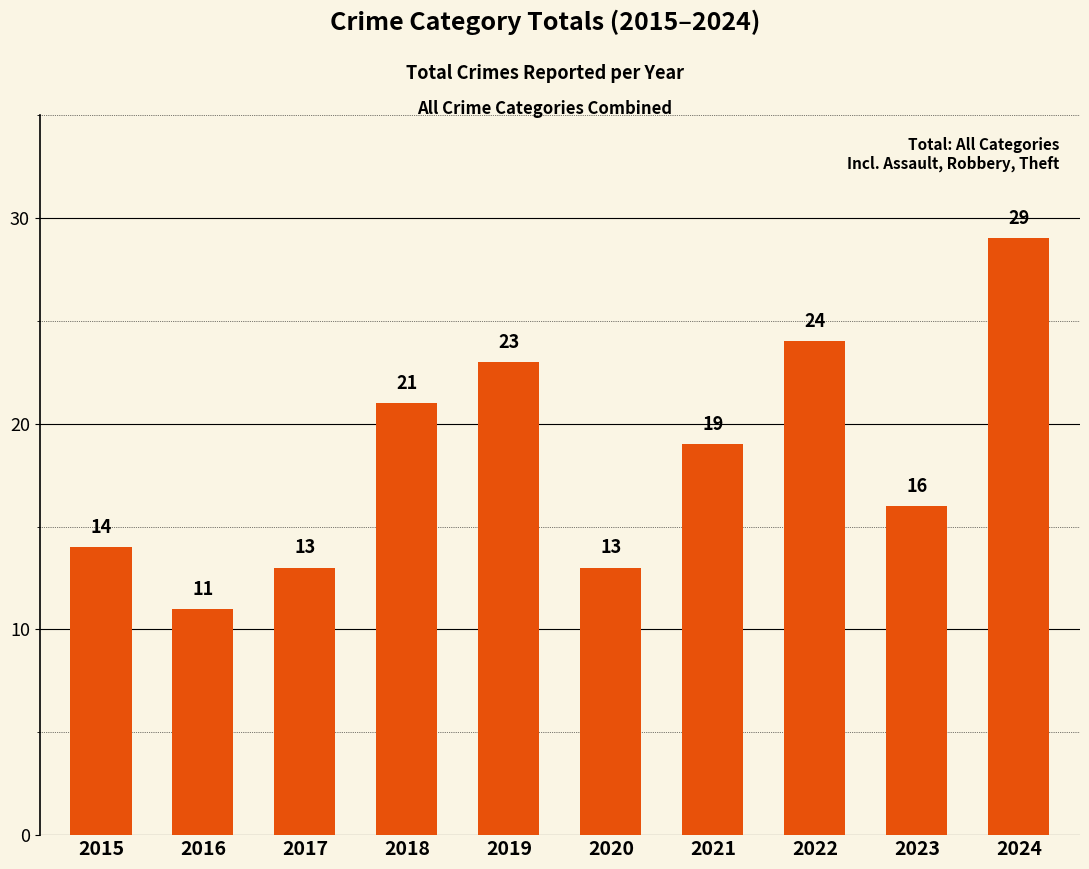

At which category does the chart reach its peak across all series?

2024